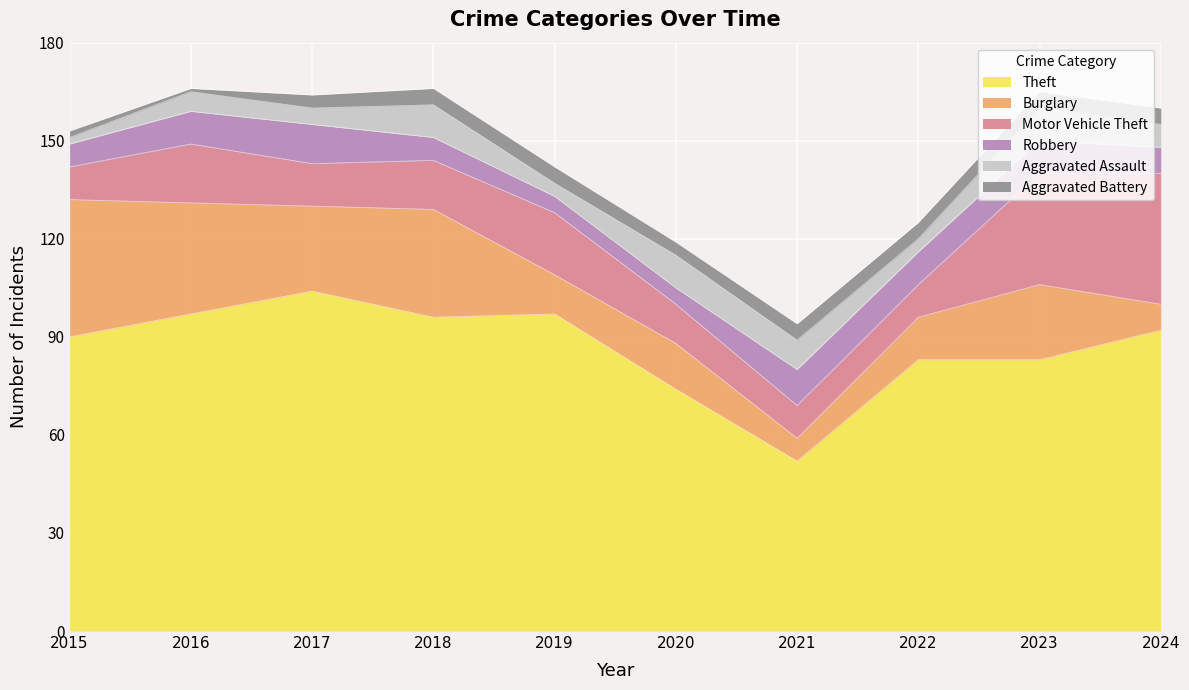

Reading left to right, what are all the values shown in this chart?

Theft: 2015=90	2016=97	2017=104	2018=96	2019=97	2020=74	2021=52	2022=83	2023=83	2024=92
Burglary: 2015=42	2016=34	2017=26	2018=33	2019=12	2020=14	2021=7	2022=13	2023=23	2024=8
Motor Vehicle Theft: 2015=10	2016=18	2017=13	2018=15	2019=19	2020=12	2021=10	2022=10	2023=34	2024=40
Robbery: 2015=7	2016=10	2017=12	2018=7	2019=5	2020=5	2021=11	2022=10	2023=10	2024=8
Aggravated Assault: 2015=2	2016=6	2017=5	2018=10	2019=4	2020=10	2021=9	2022=4	2023=10	2024=7
Aggravated Battery: 2015=2	2016=1	2017=4	2018=5	2019=5	2020=4	2021=5	2022=5	2023=5	2024=5